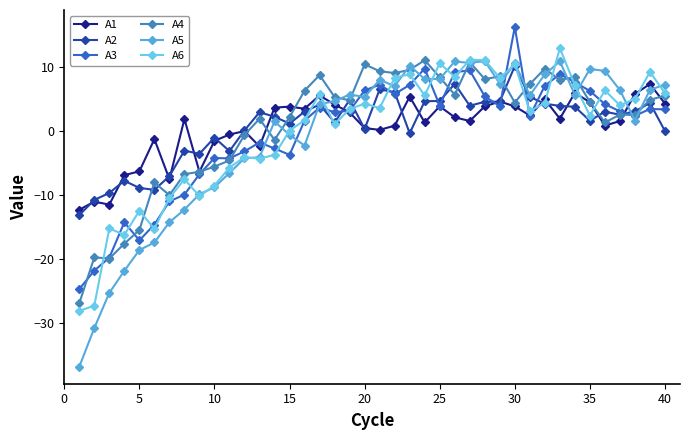

What is the minimum value shown in the chart?

-36.9